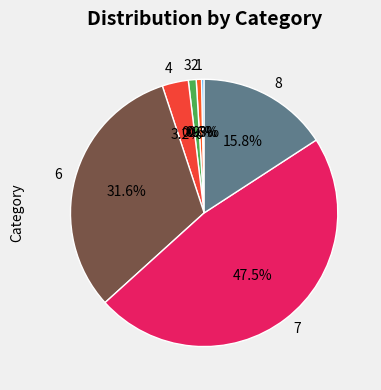

Does any single category account for the majority?

No